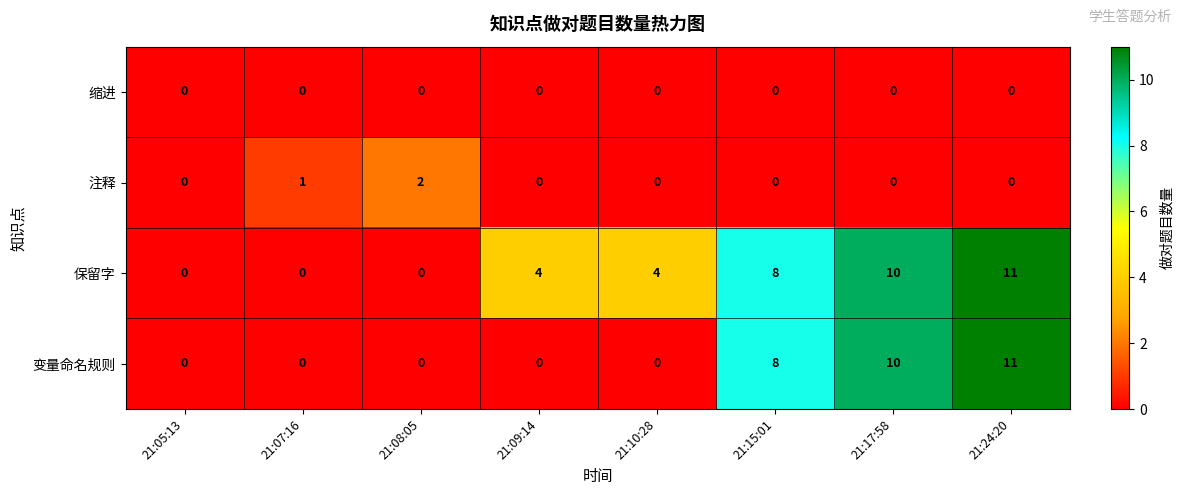

Which label corresponds to the largest value in the chart?

21:24:20